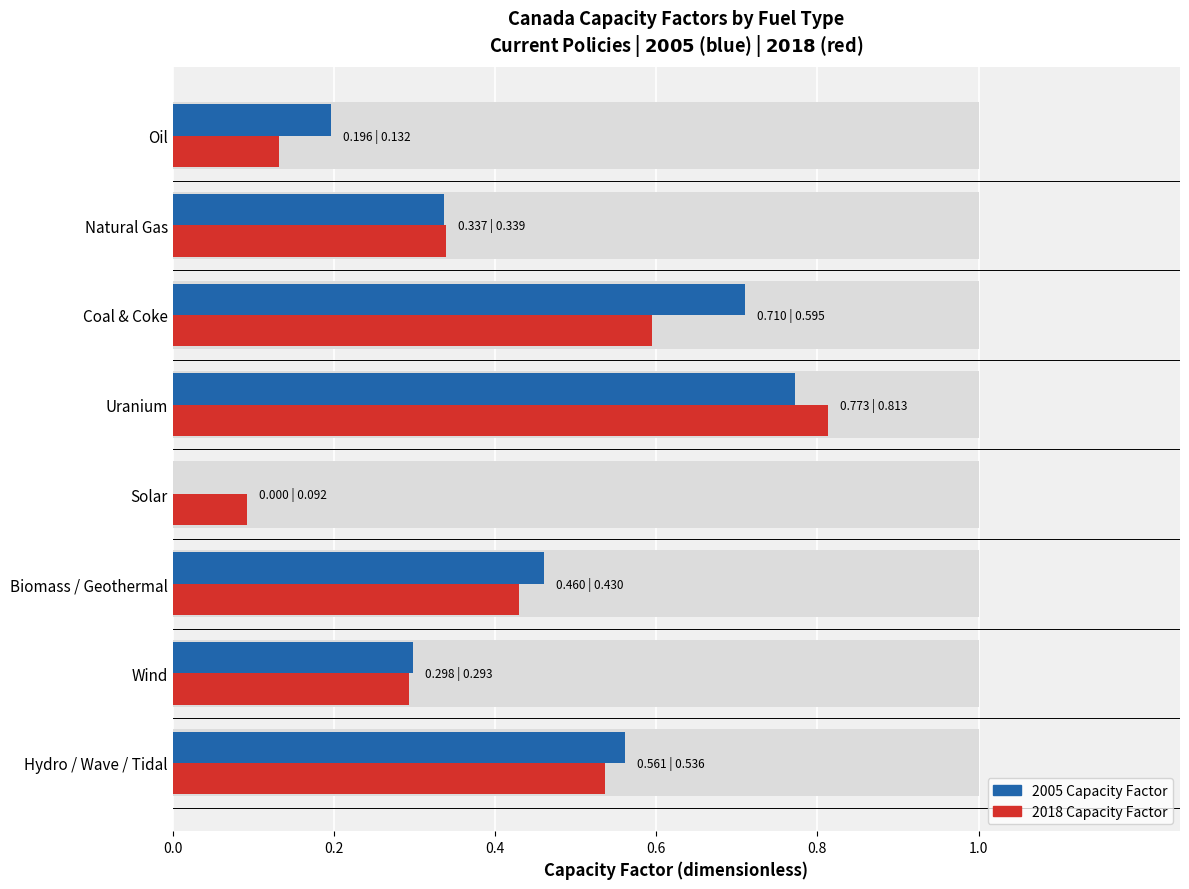

Is it true that 2005 equals 0.2 at Oil?

True